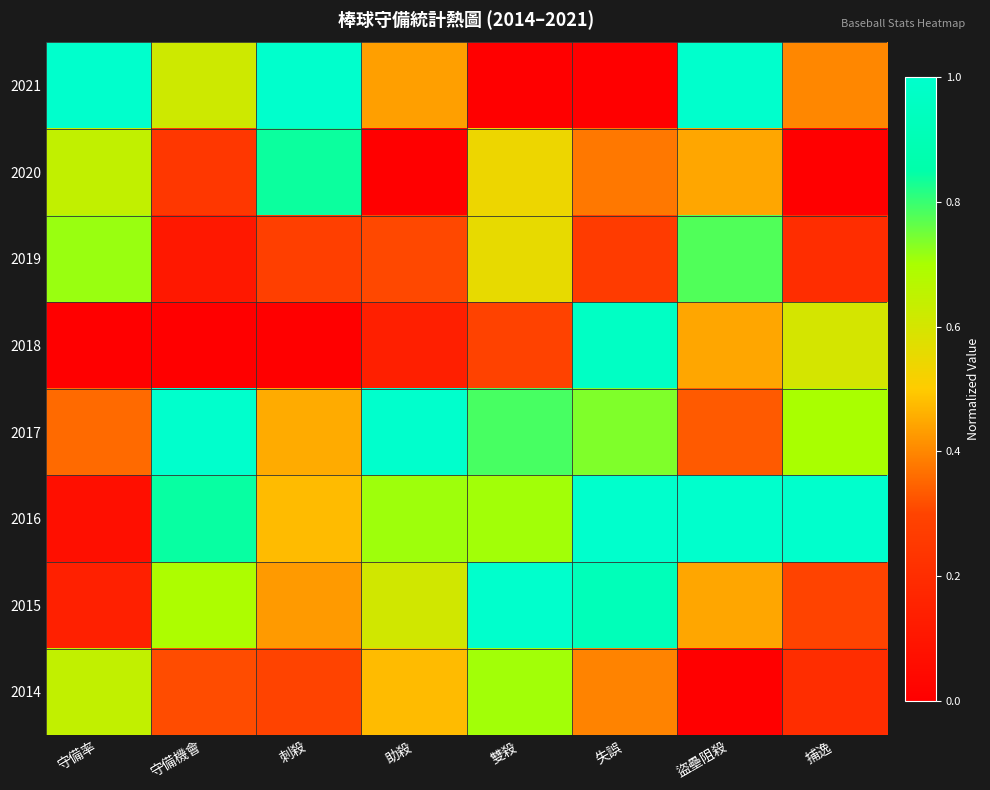

What is the maximum value shown in the chart?

1.0